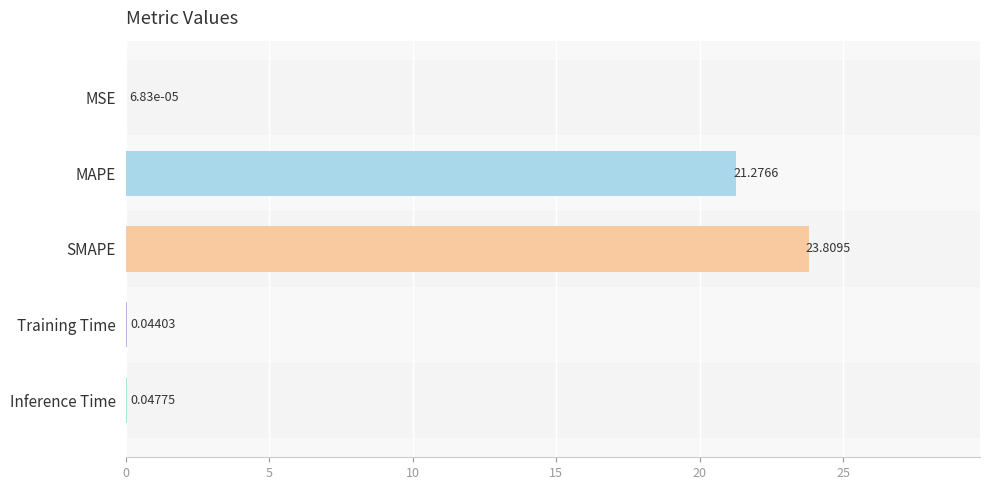

Which has a higher value, SMAPE or MAPE?

SMAPE